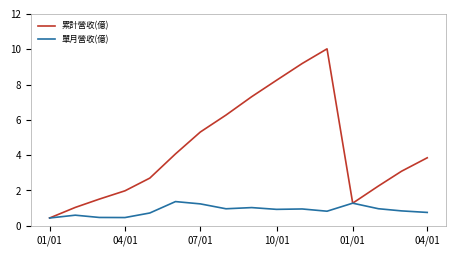

What is the smallest value displayed?

0.4